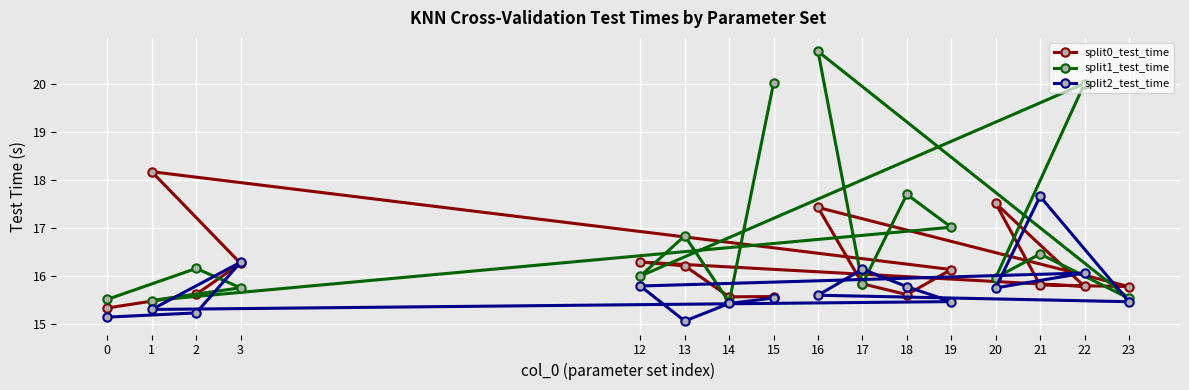

At which label does split2_test_time reach its peak?

21